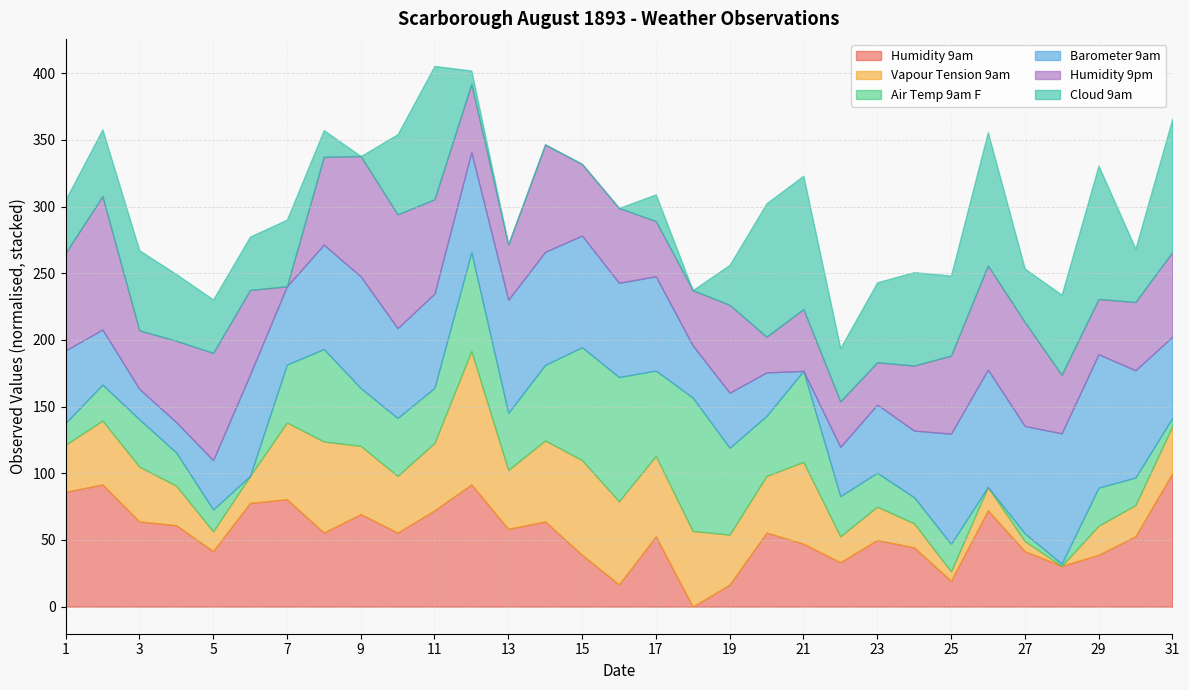

At which category does Cloud 9am reach its first local peak?

3